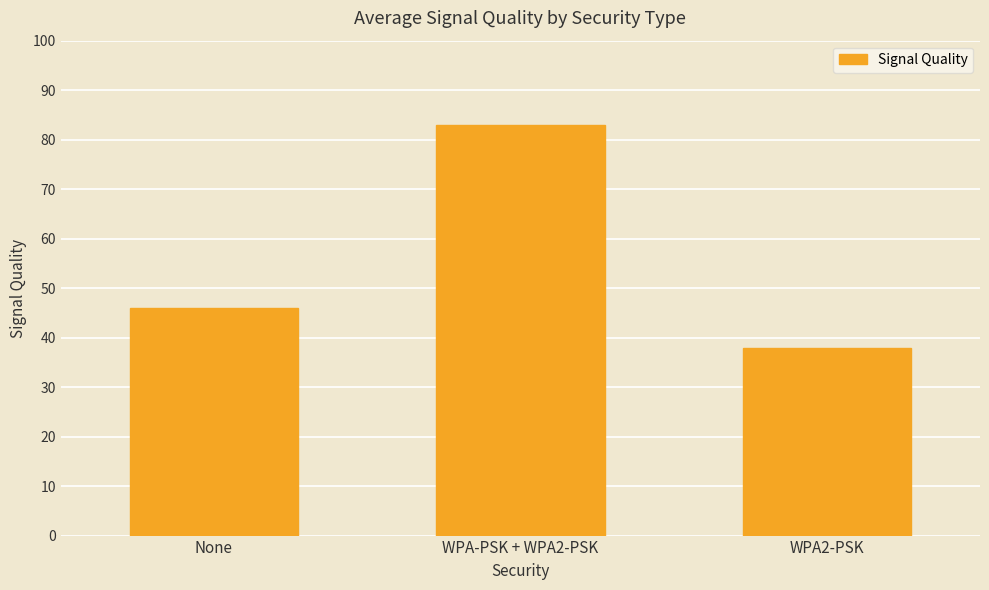

Is it true that the value at WPA-PSK + WPA2-PSK is 83?

True